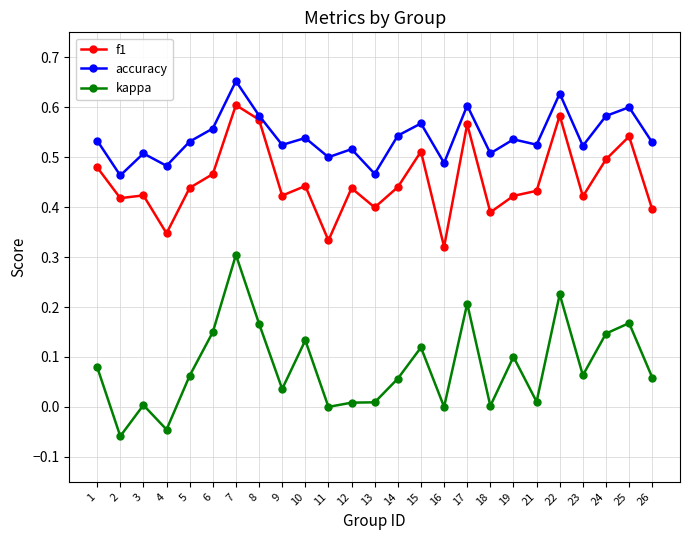

Is the value of kappa at 2 greater than the value of f1 at 1?

No